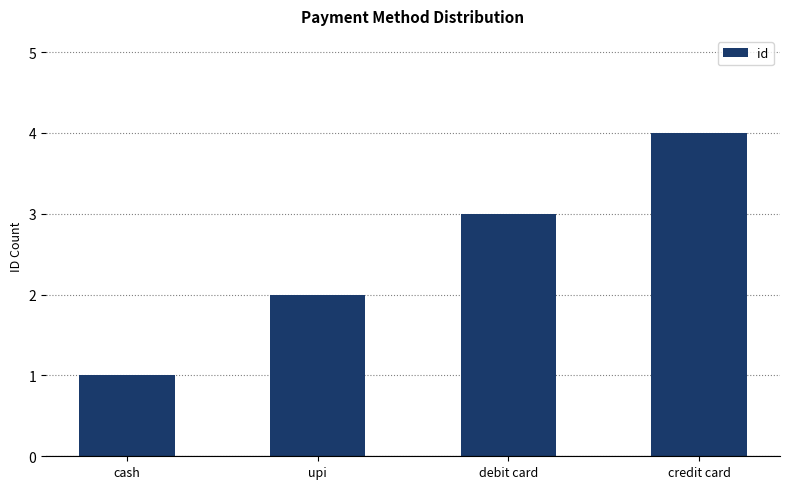

What is the ratio of the value at cash to the value at debit card?

0.3